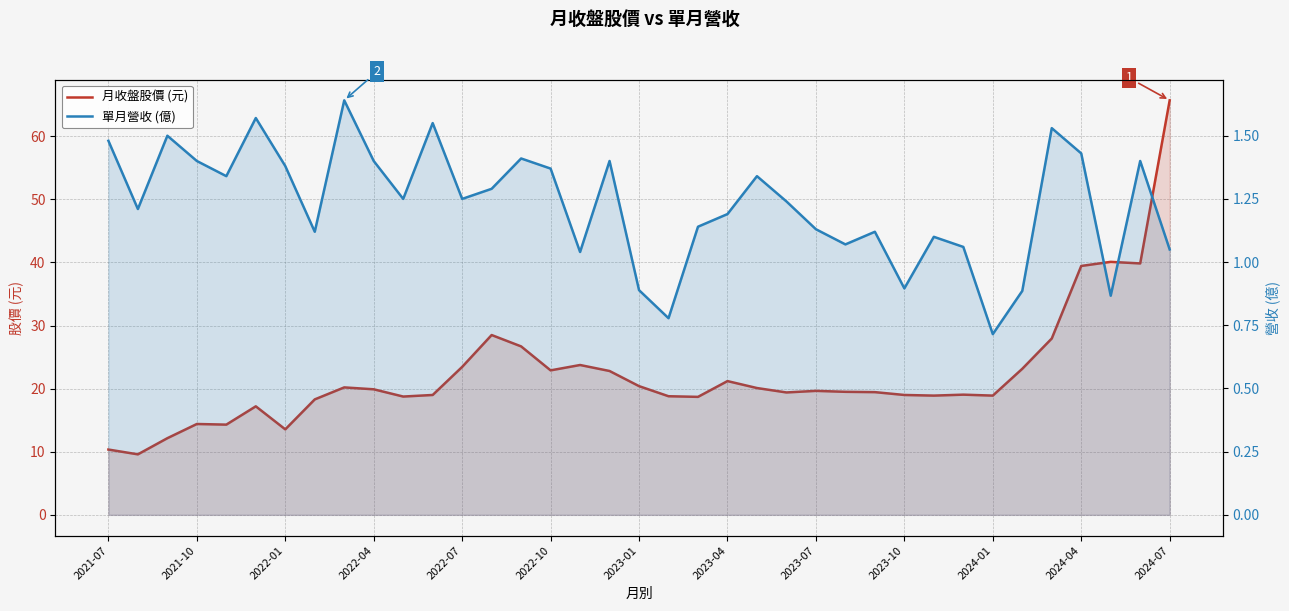

What is the total value across all series at 14?

28.1